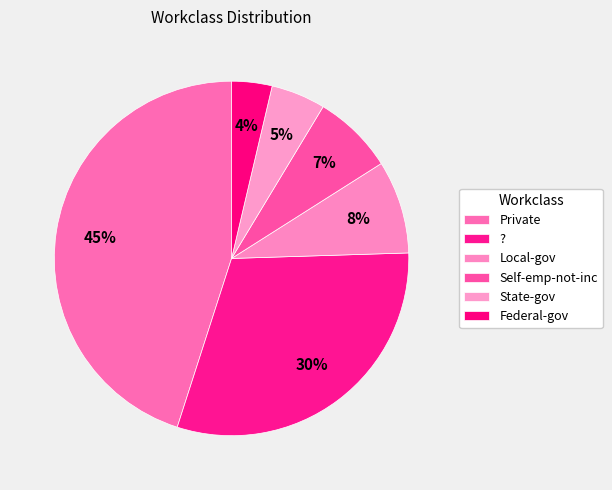

How much of the chart is everything except Federal-gov?

96.3%